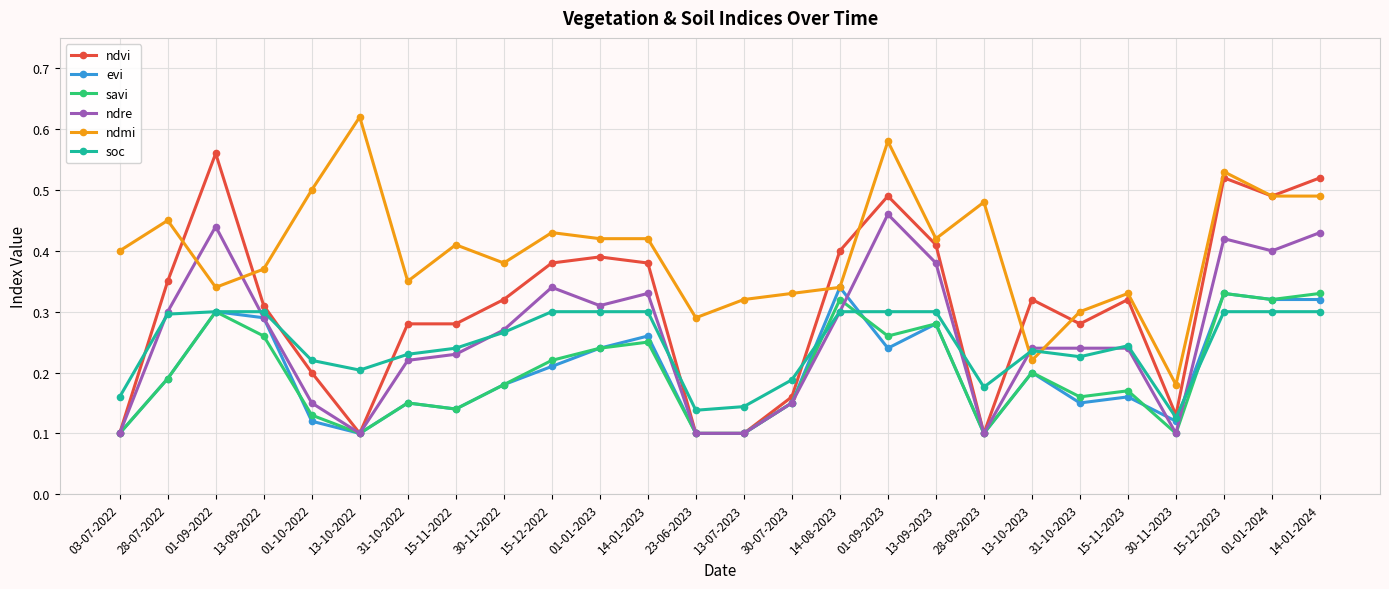

Is the value of soc at 01-01-2023 greater than the value of ndmi at 15-12-2022?

No